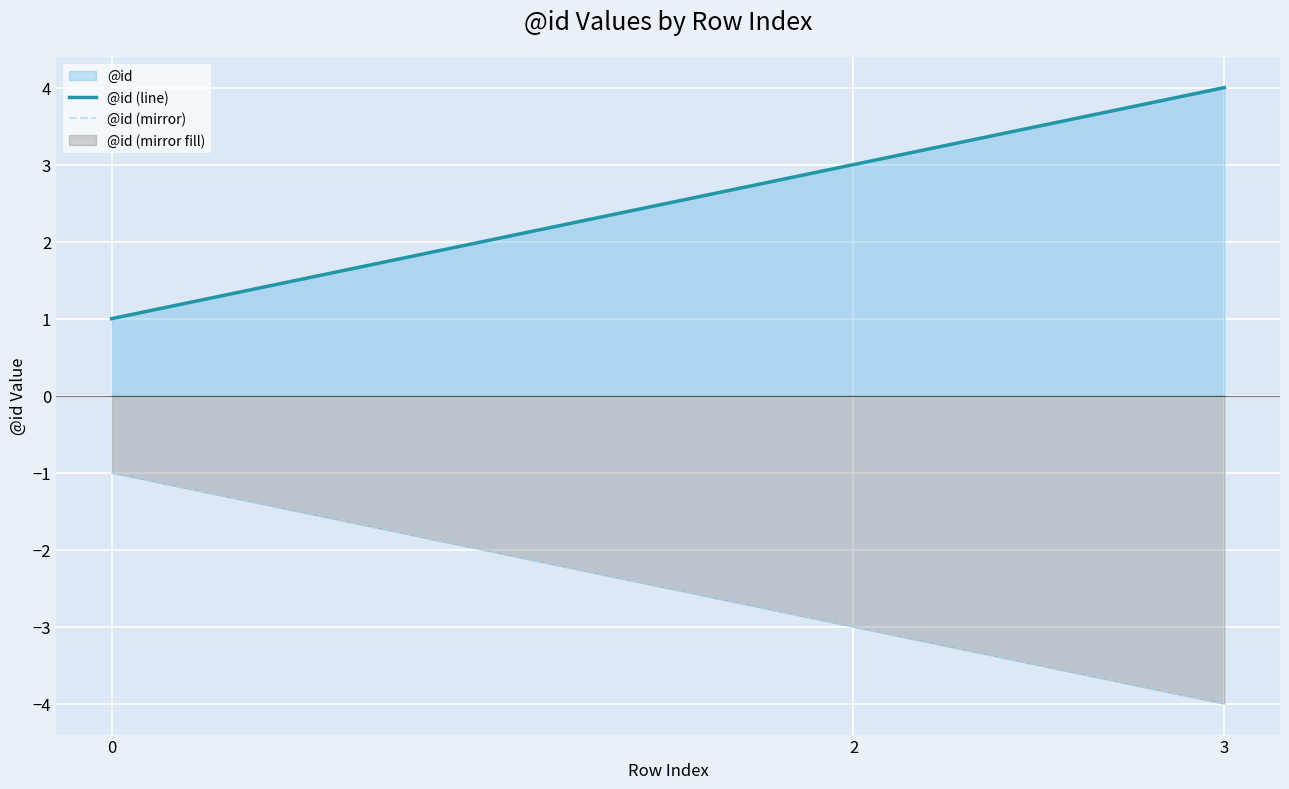

Which series has the largest range (max minus min)?

@id (line)